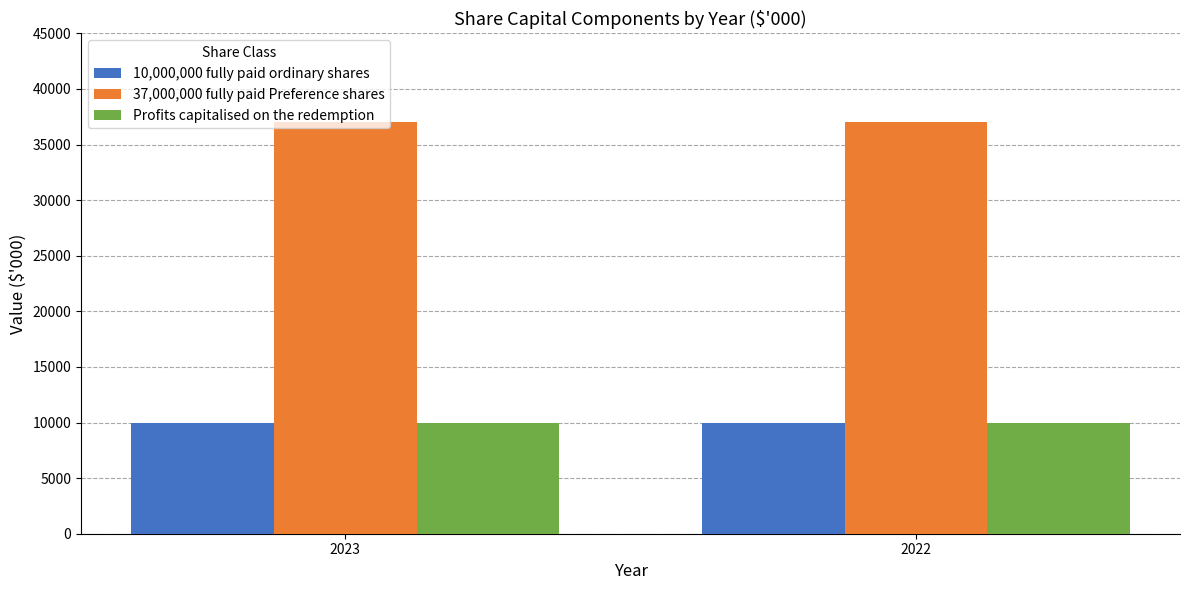

Reading left to right, transcribe all the data shown in this chart.

10,000,000 fully paid ordinary shares: 10000	10000
37,000,000 fully paid Preference shares: 37000	37000
Profits capitalised on the redemption: 10000	10000